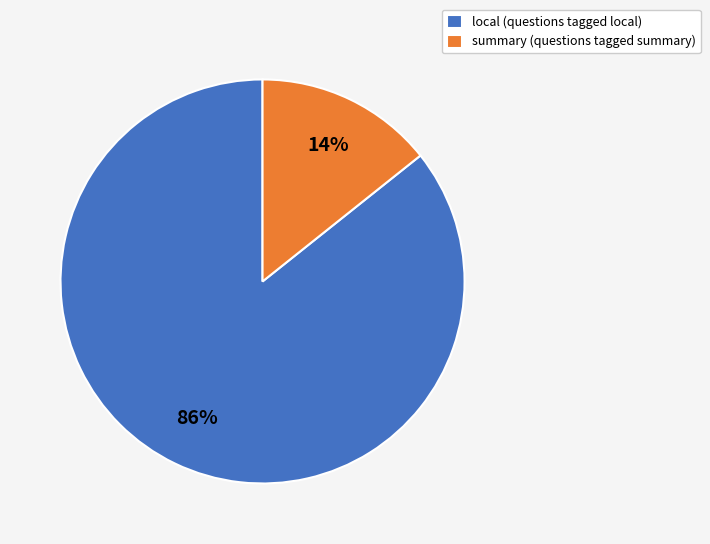

To the nearest percent, what portion does local represent?

86%